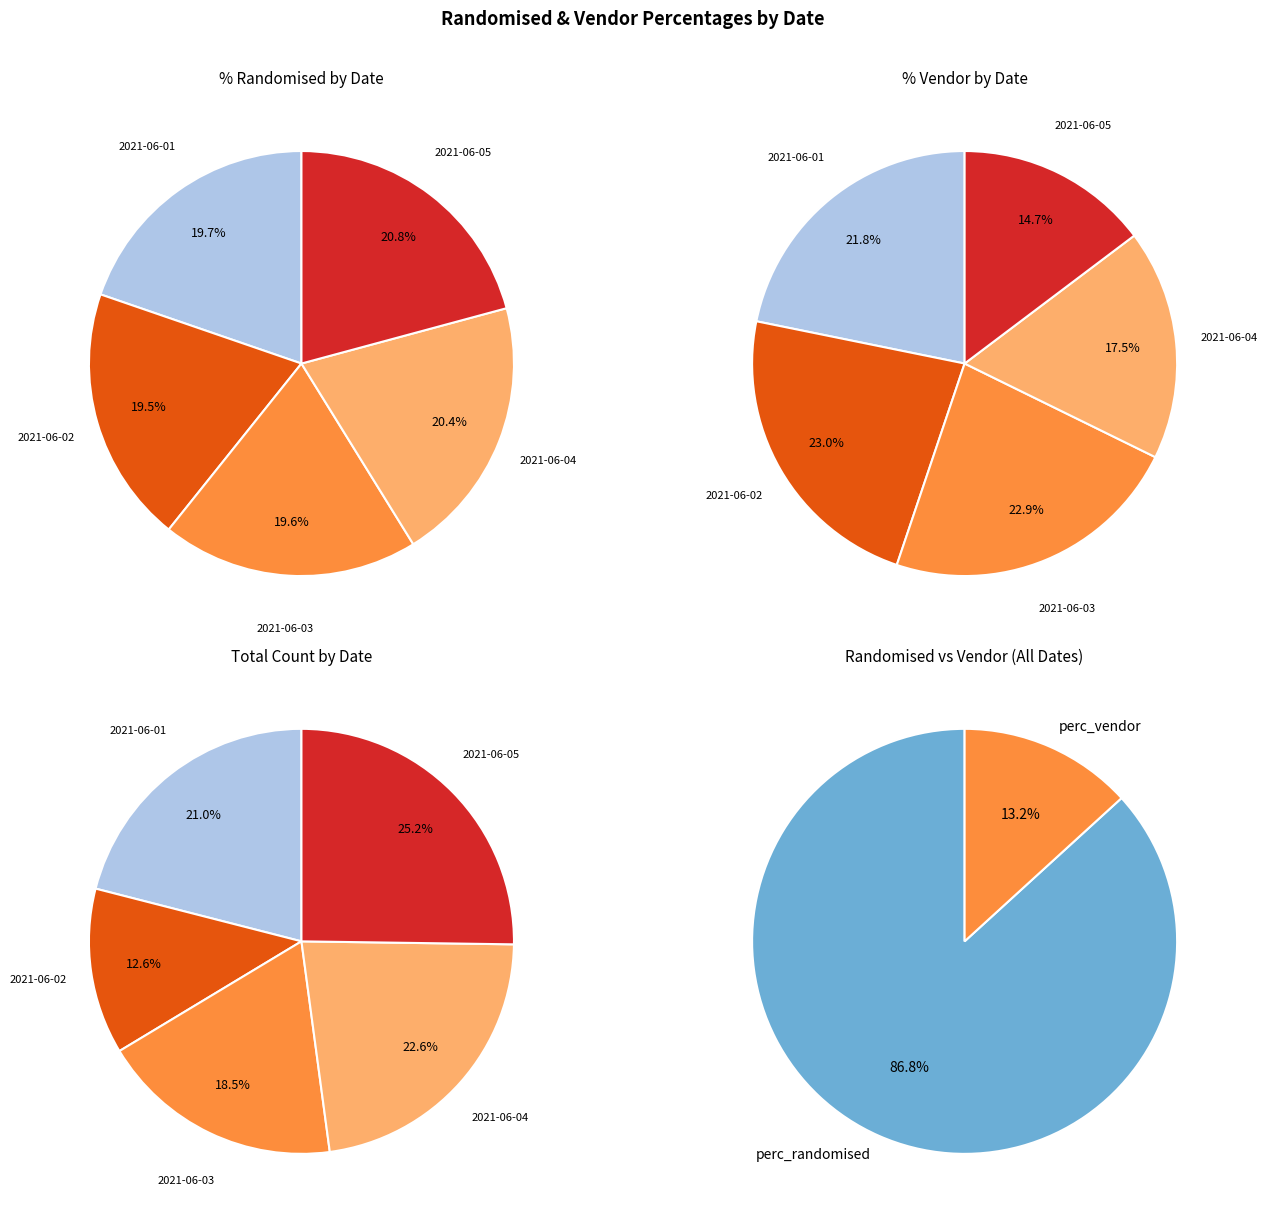

The 2021-06-04 slice represents 20% of the pie. True or false?

True